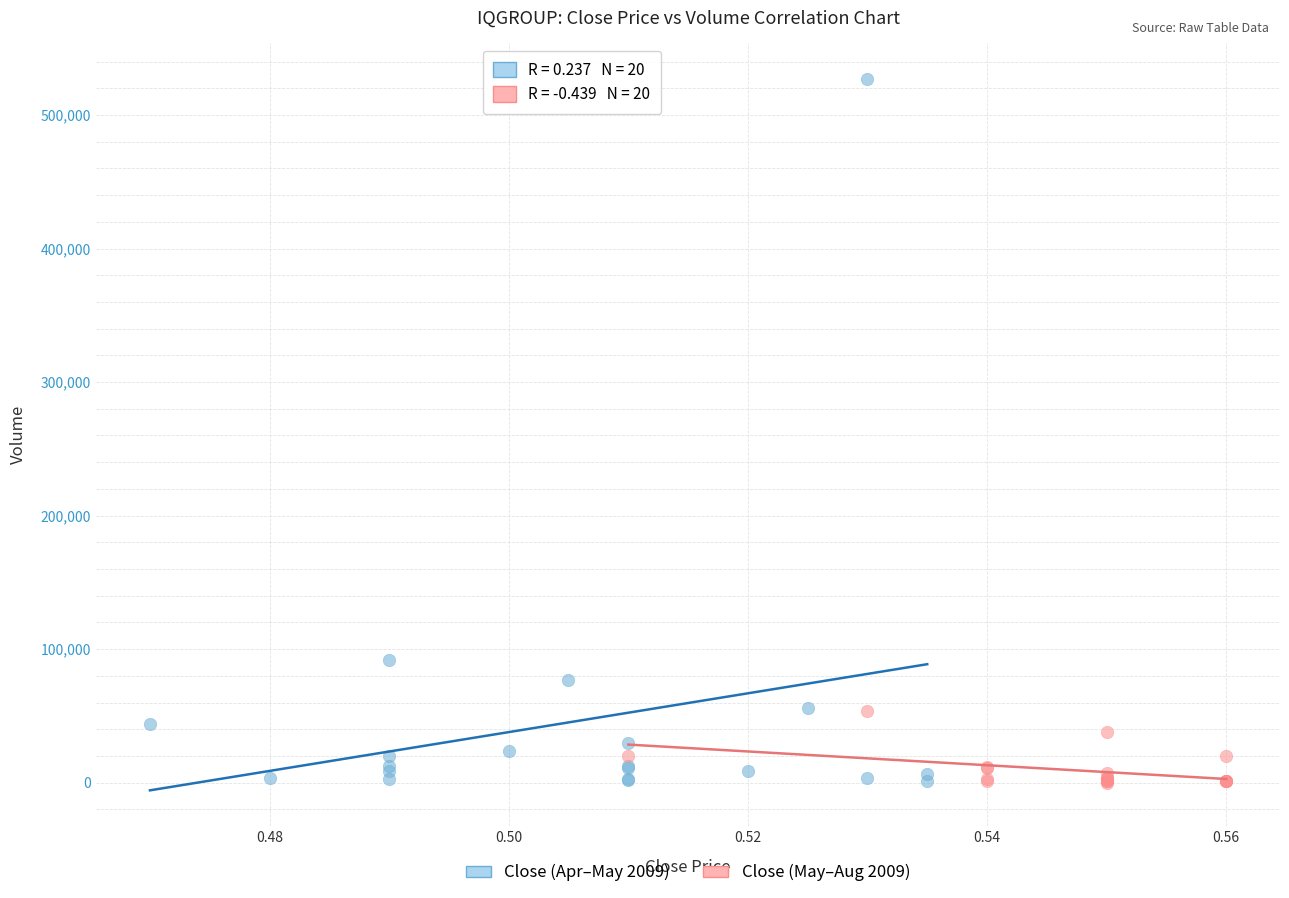

Which series reaches the maximum Y coordinate?

Close (Apr–May 2009)